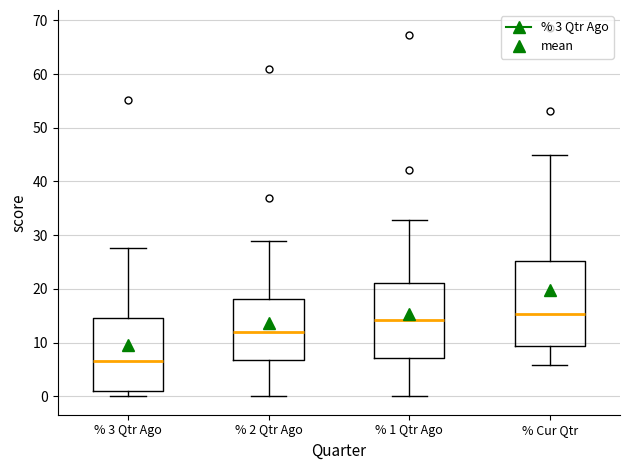

Which box is the tallest, from its lower edge to its upper edge?

% Cur Qtr